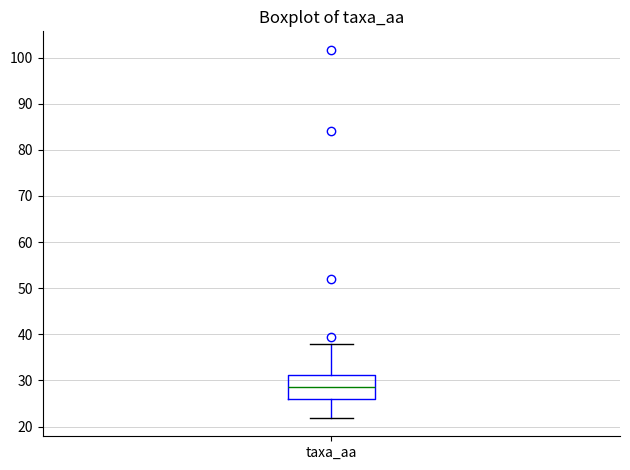

Transcribe this box plot: give where the median line is, the range the box spans, and where the two whiskers end, as read against the y-axis. The values are not printed on the chart, so give them approximately, as read against the axis.

median 29, box 26 to 31, whiskers 22 to 38